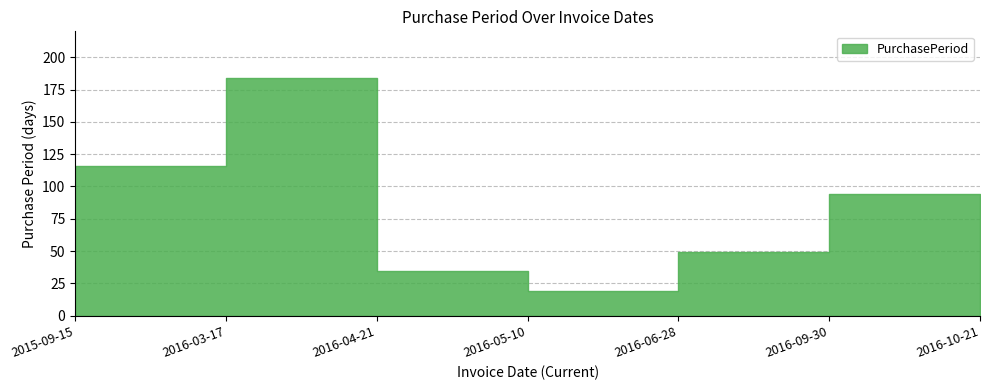

True or false: the data shows 30 at 2016-05-10.

False